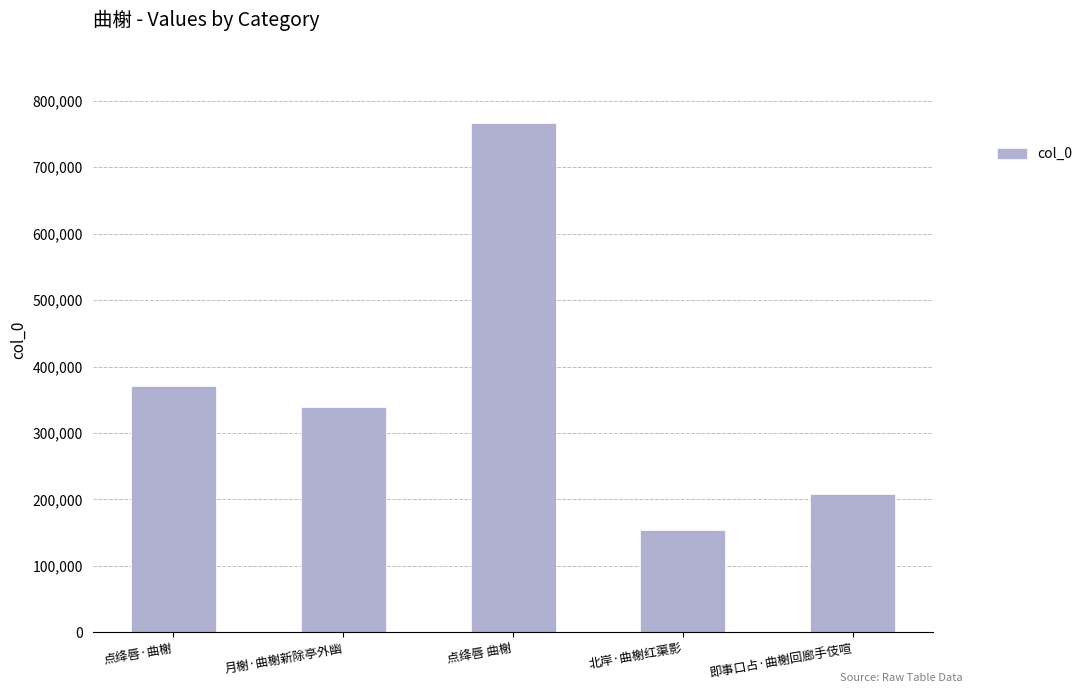

Reading left to right, transcribe all the data shown in this chart.

371228	338434	765840	154475	208089